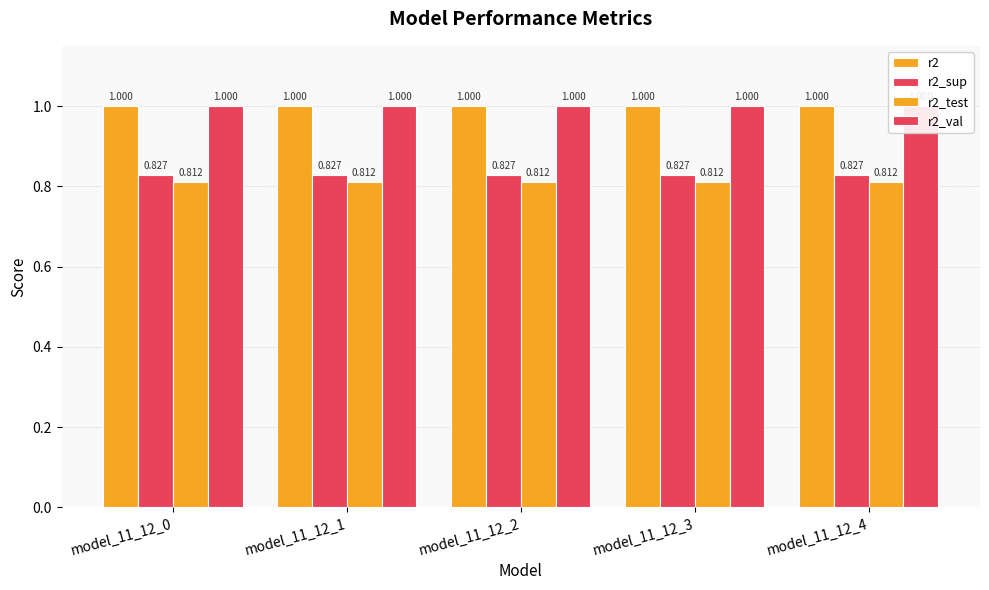

Which series has the widest spread of values?

r2